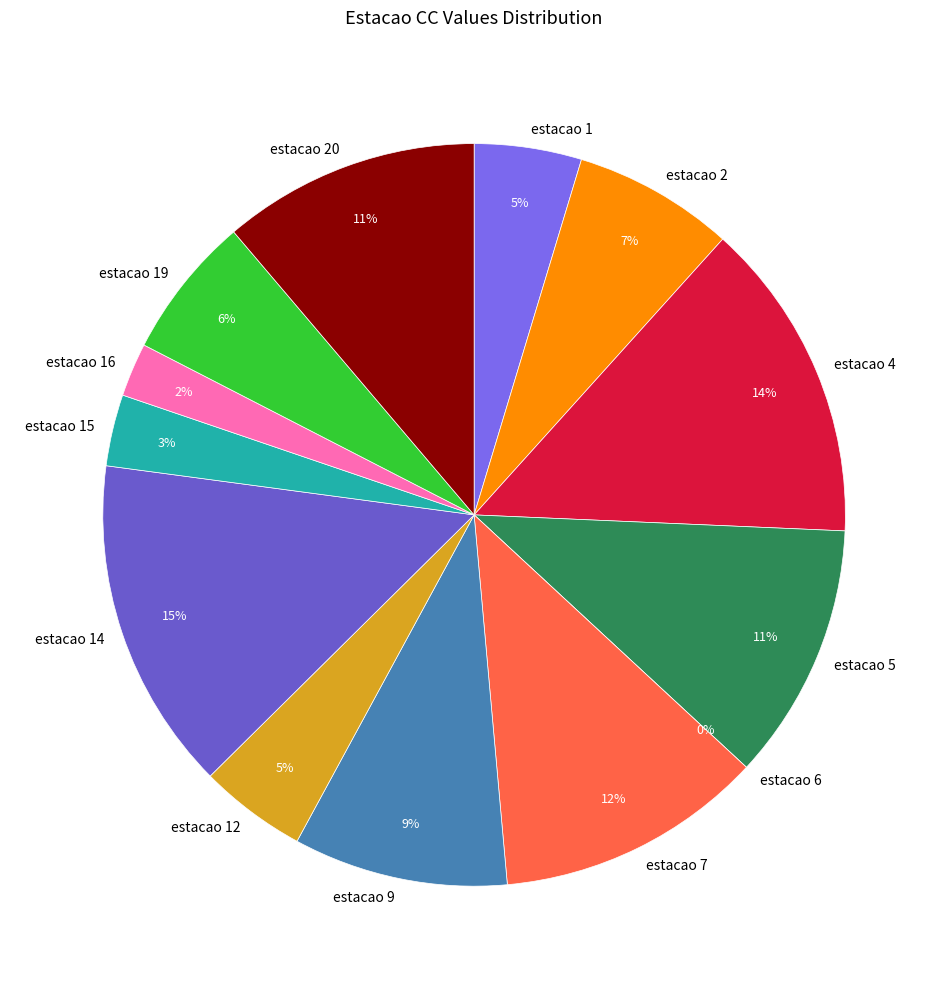

What portion of the pie excludes estacao 19?

93.8%